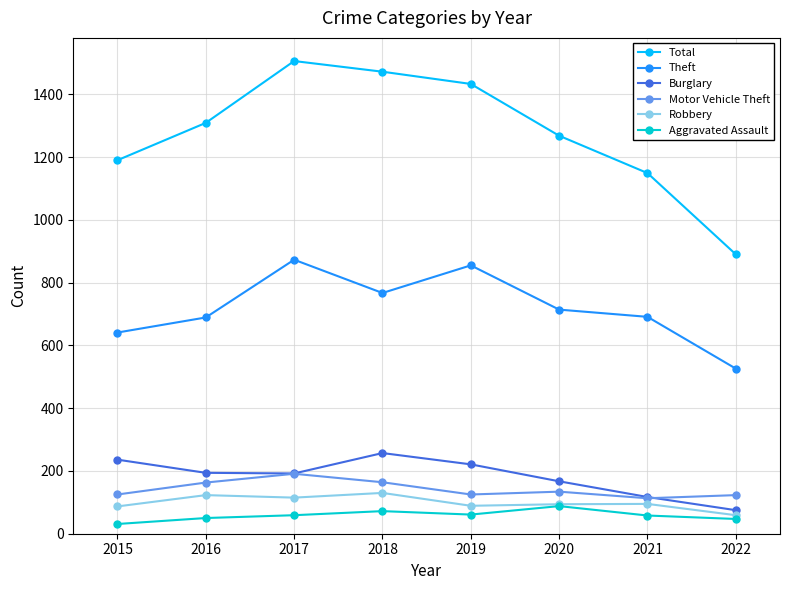

Where does the Robbery series first go above 95?

2016